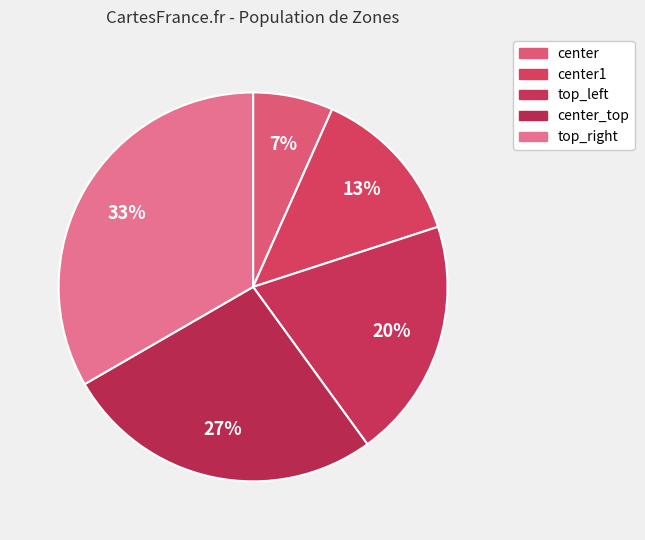

To the nearest percent, what percentage of the pie is center1?

13%